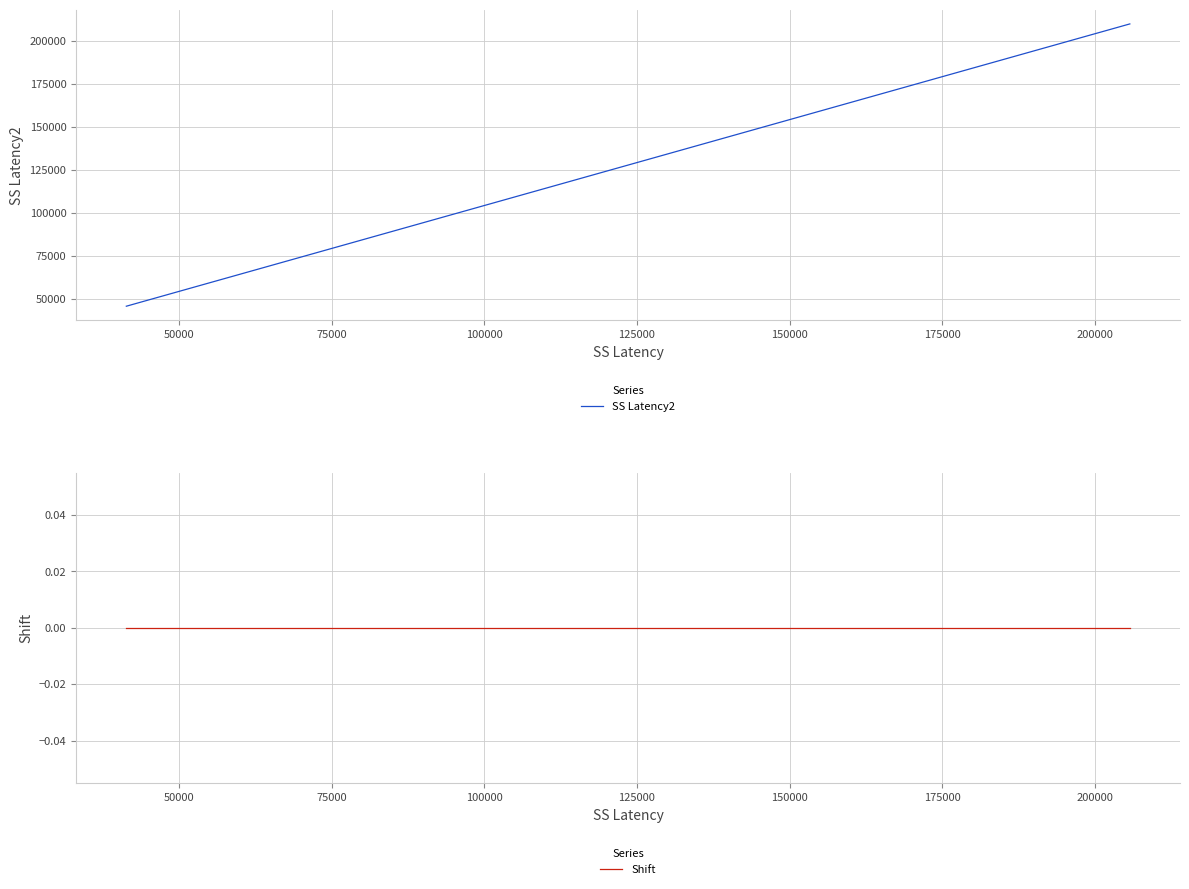

What is the maximum value shown in the chart?

209910